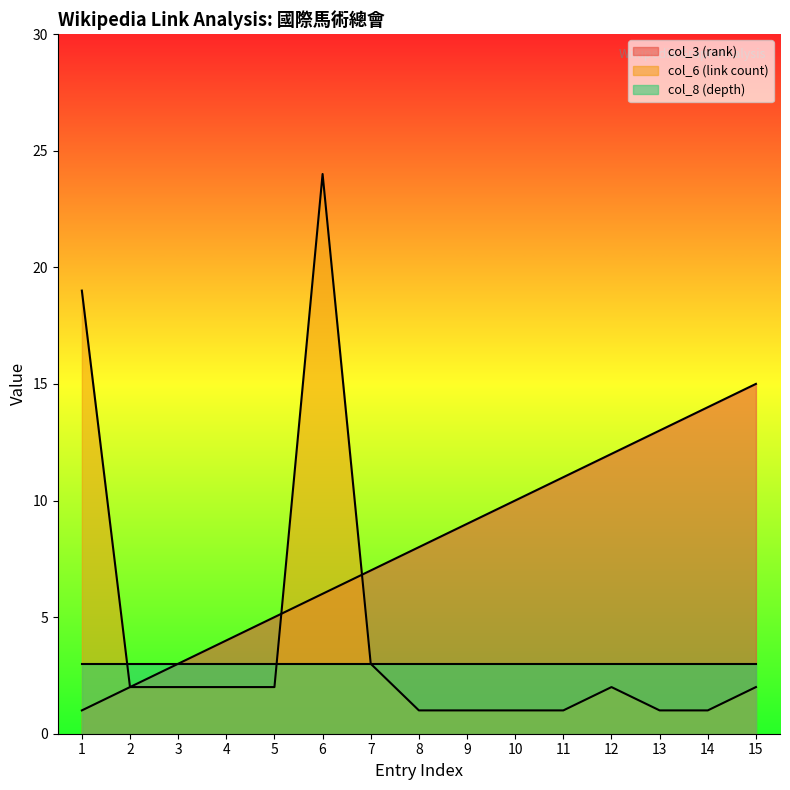

How many intersections are there between col_3 (rank) and col_6 (link count)?

2